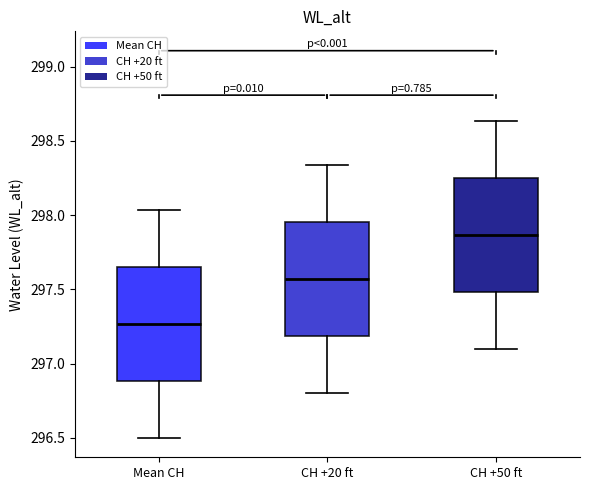

Which box's median line is the highest?

CH +50 ft